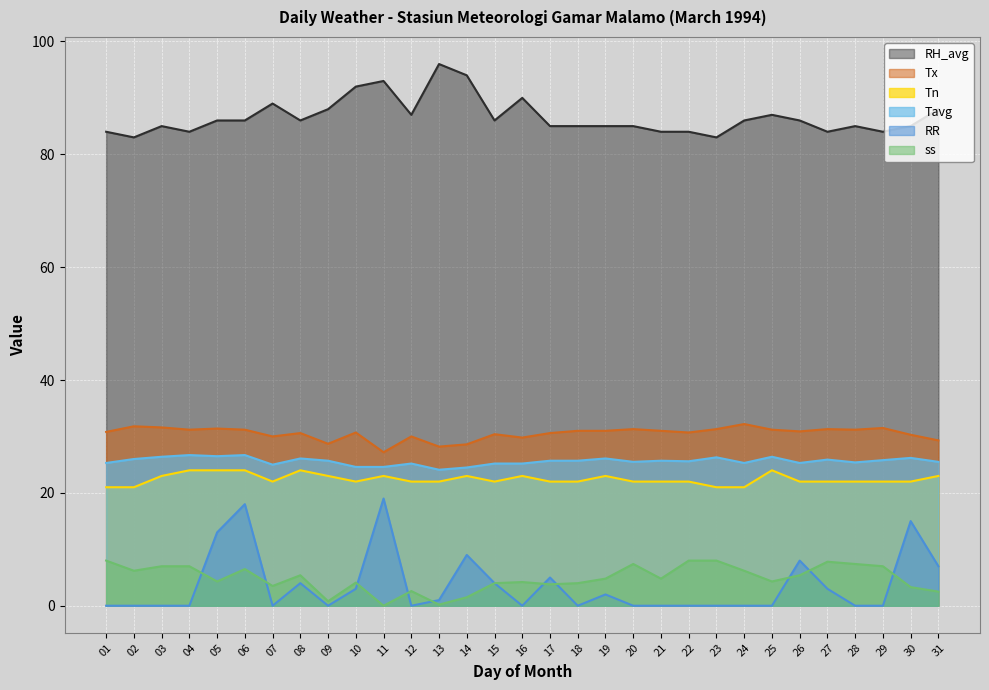

The value of RR at 18 is 5.8. True or false?

False